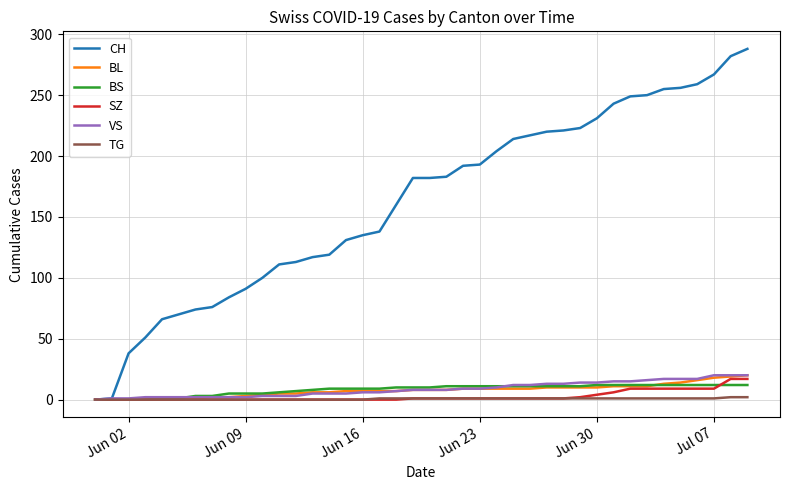

What is the maximum value shown in the chart?

288